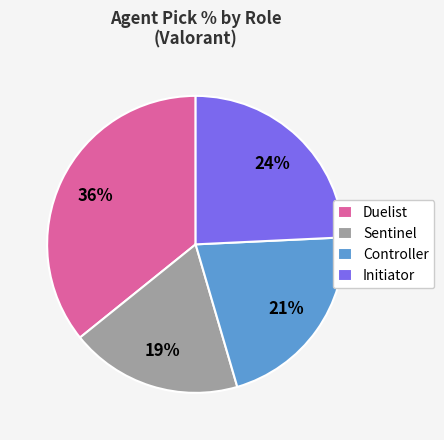

Is the sum of Duelist and Initiator greater than half?

Yes